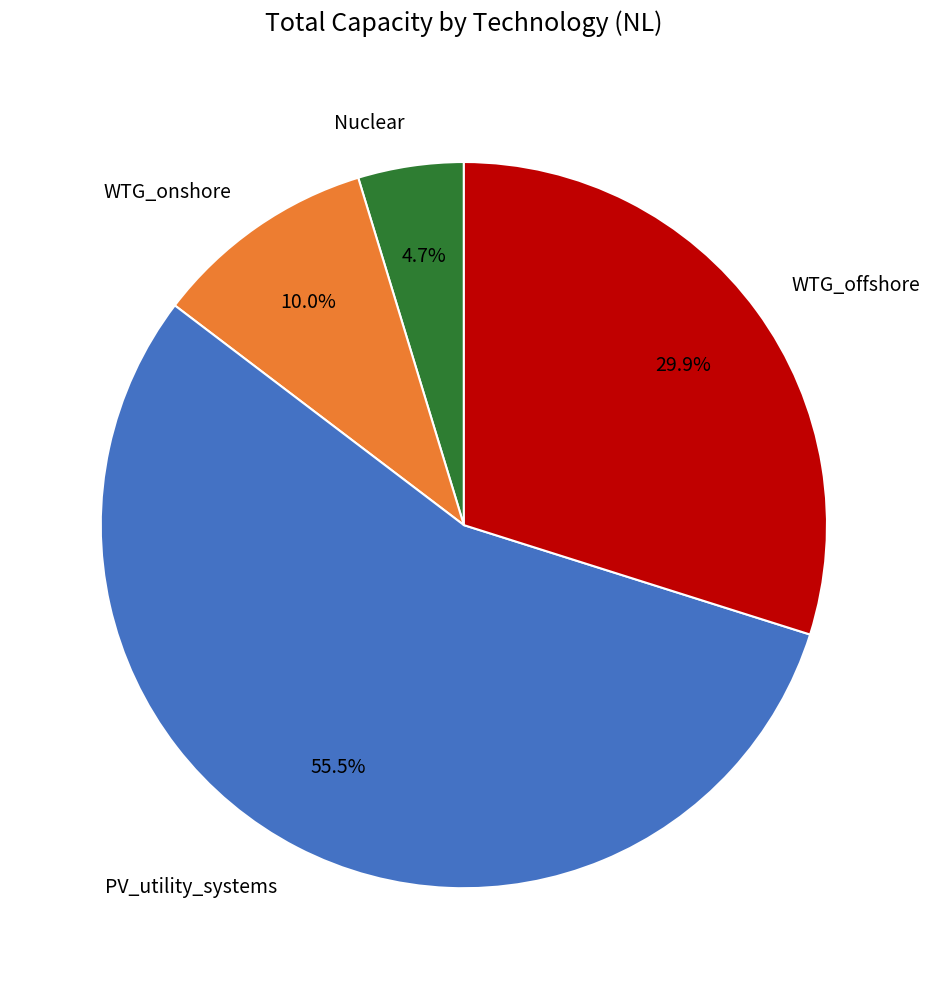

How much of the chart is everything except Nuclear?

95.3%